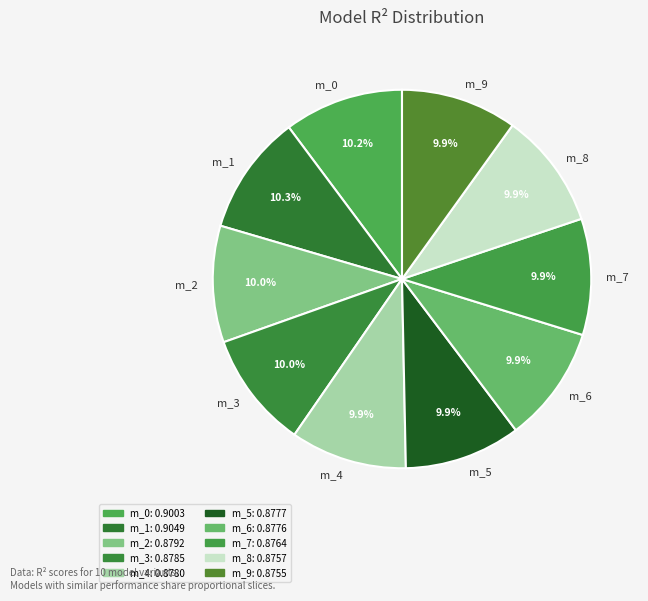

How many slices are in this pie chart?

10